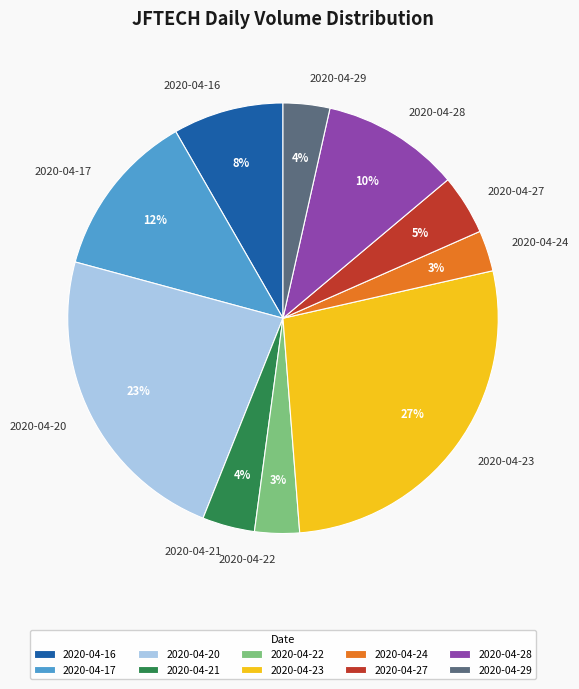

Is there a majority slice in this chart?

No